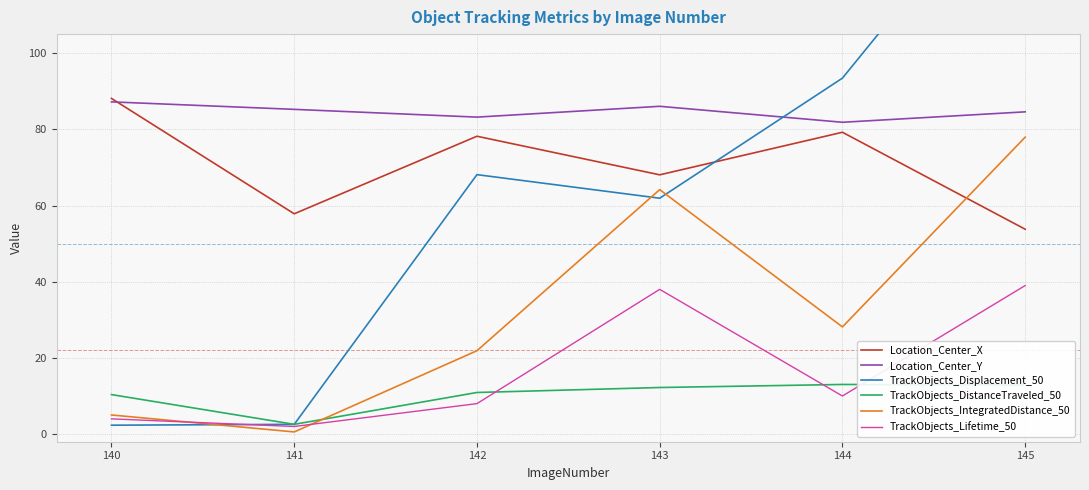

List the labels in order of TrackObjects_Displacement_50 value, largest first.

145, 144, 142, 143, 141, 140